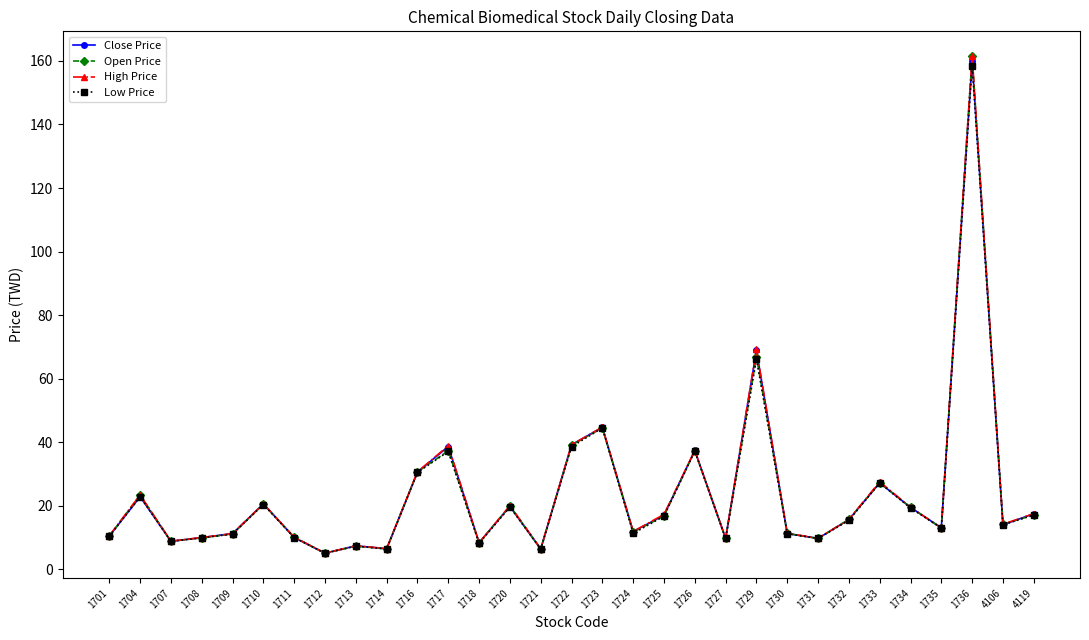

What is the total value across all series at 1711?

40.2